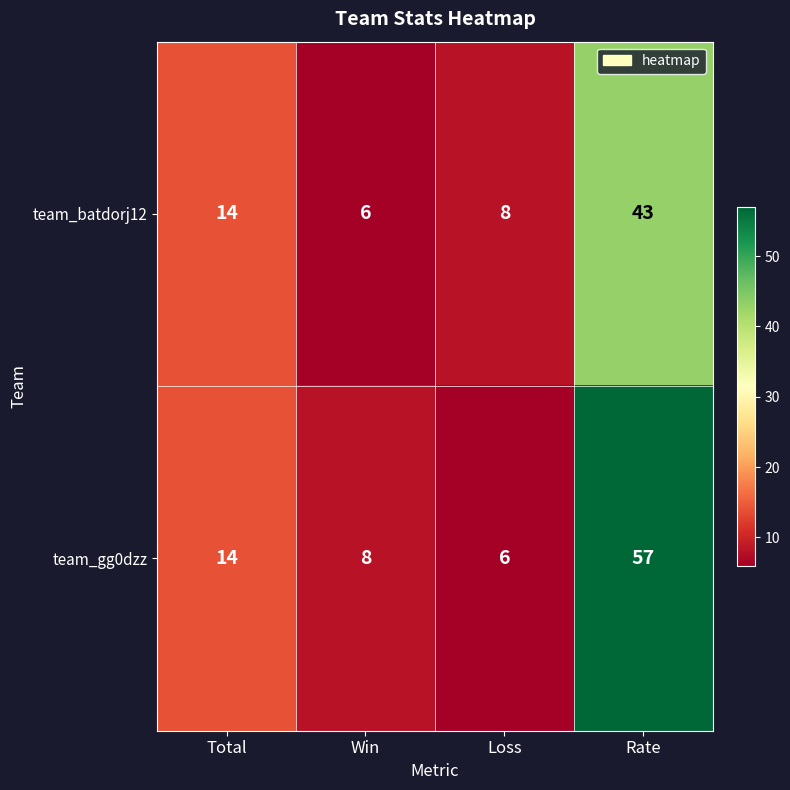

What is the maximum value shown in the chart?

57